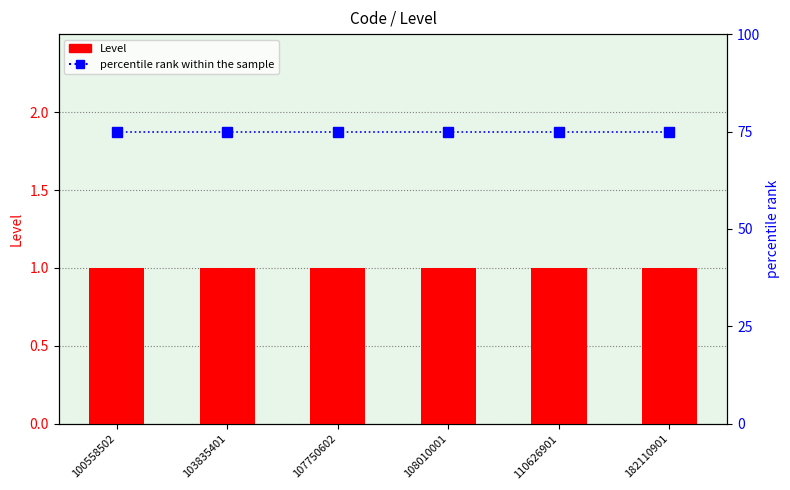

At which label is Level closest to 1?

100558502